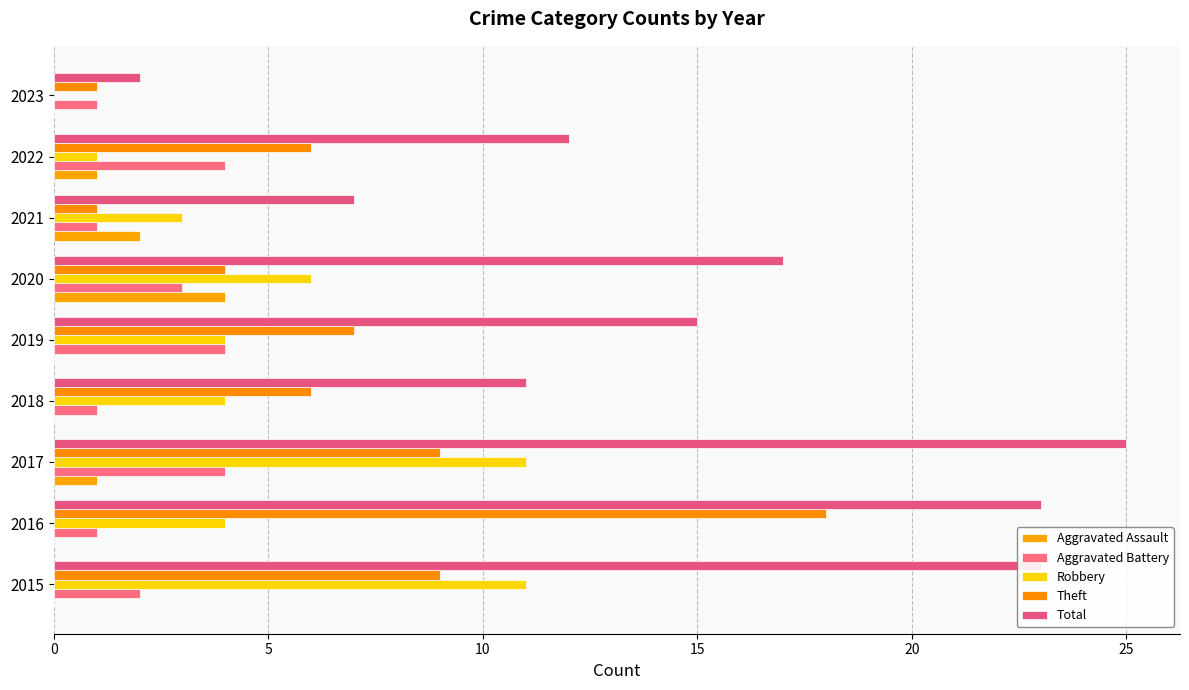

Count the number of categories in the chart.

9